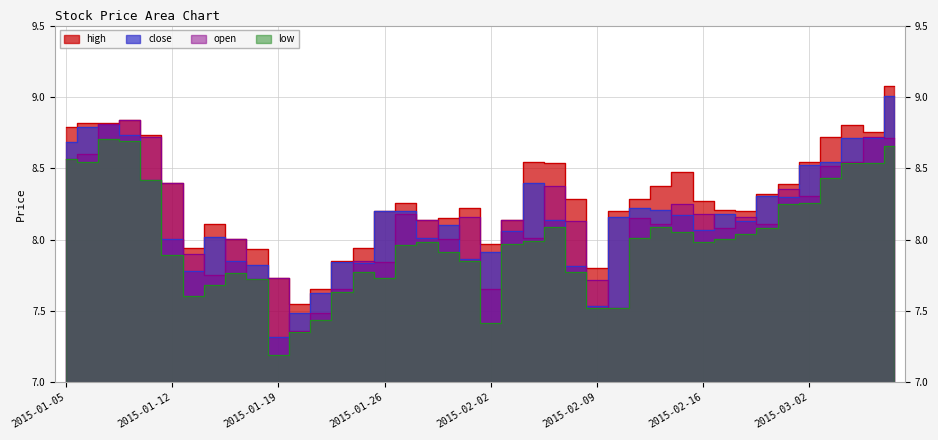

What is the difference between the low values at 2015-01-30 and 2015-02-16?

0.1